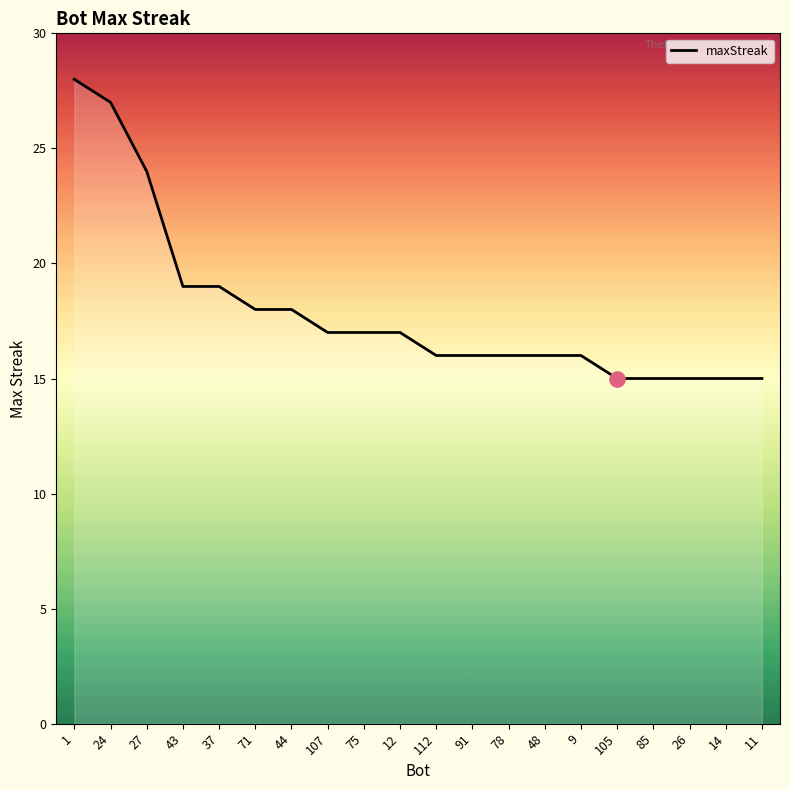

What is the change in value from 37 to 112?

-3